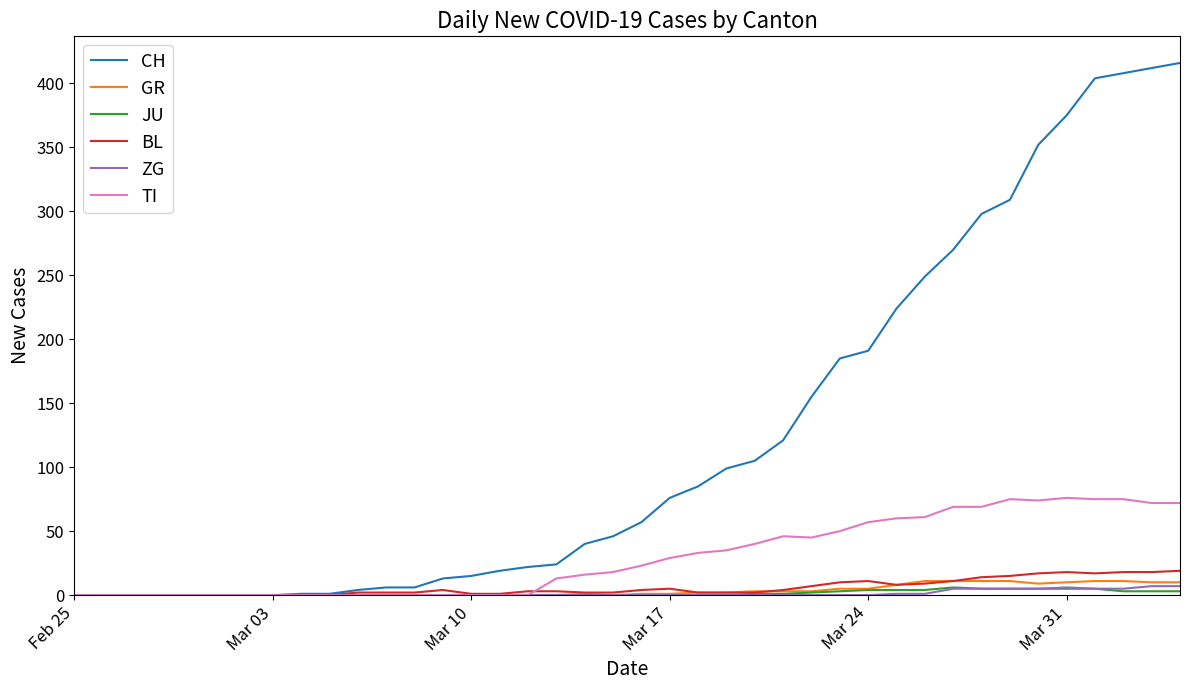

Which series has the largest total across all categories?

CH